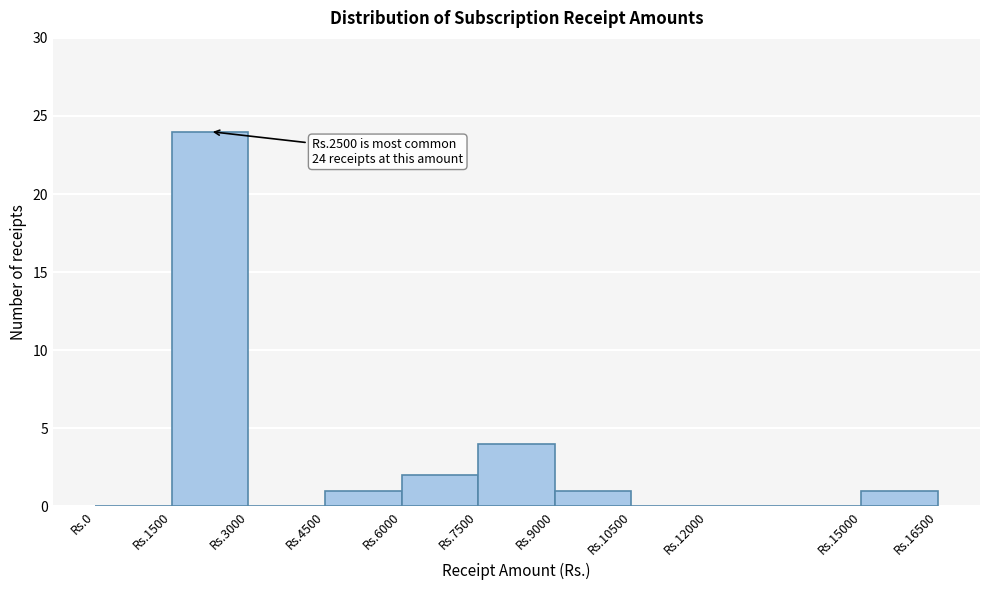

Reading left to right, transcribe all the data shown in this chart.

Rs.0=0	Rs.1500=24	Rs.3000=0	Rs.4500=1	Rs.6000=2	Rs.7500=4	Rs.9000=1	Rs.10500=0	Rs.12000=0	Rs.15000=1